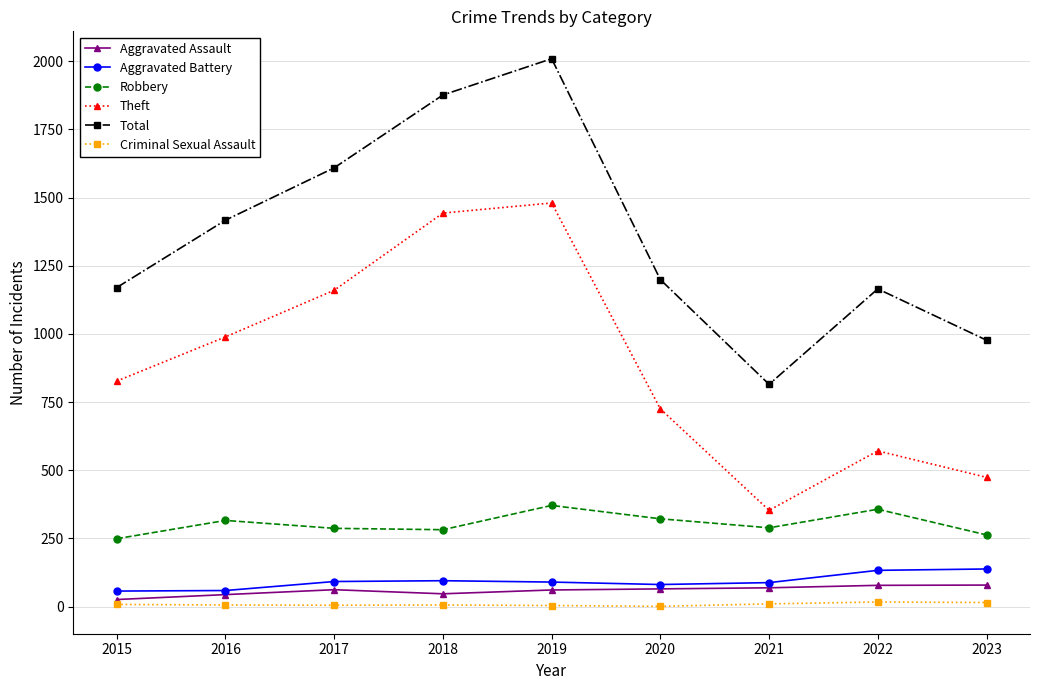

True or false: Theft has a value of 996 at 2020.

False